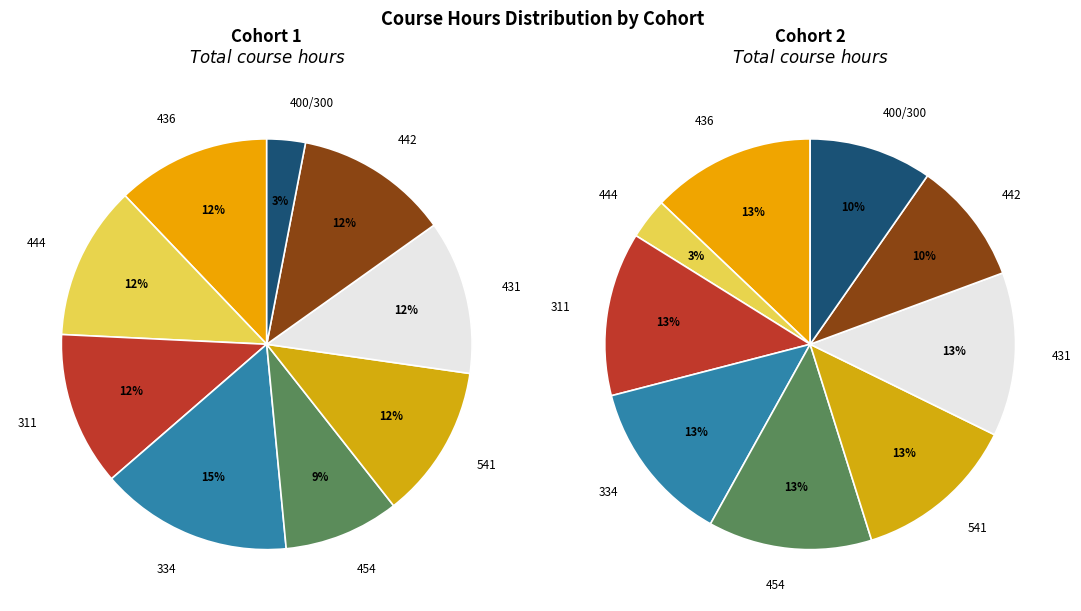

To the nearest percent, what portion does 444 represent?

3%